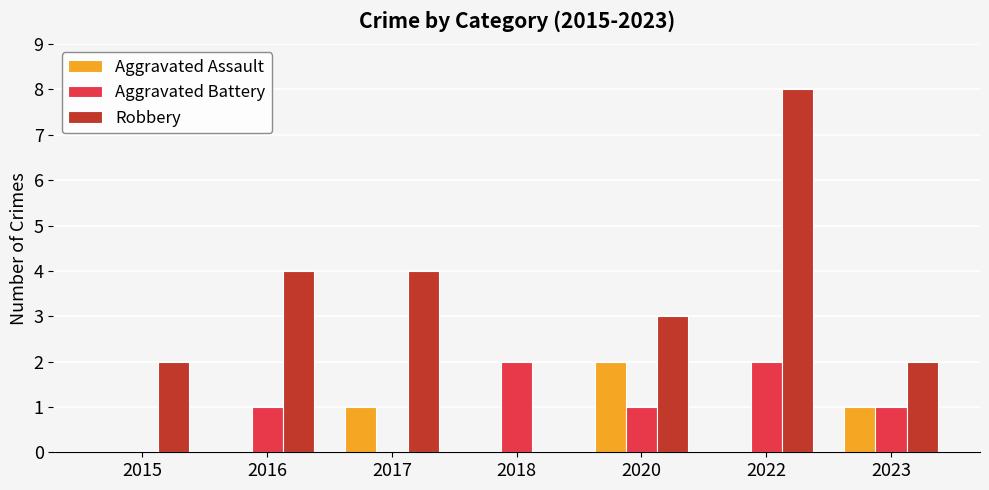

Is it true that Robbery equals 2 at 2016?

False